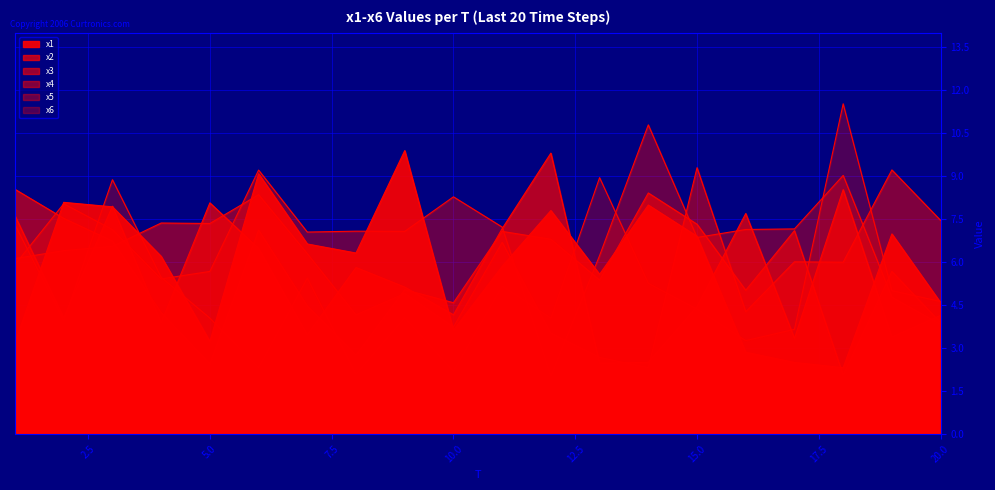

Reading left to right, transcribe all the data shown in this chart.

x1: 1=3.2	2=8.1	3=7.9	4=6.2	5=3.2	6=9.1	7=6.6	8=6.3	9=9.9	10=3.6	11=5.9	12=7.8	13=5.6	14=8.0	15=6.9	16=2.9	17=2.5	18=2.3	19=7.0	20=4.6
x2: 1=7.6	2=4.1	3=7.9	4=3.9	5=8.1	6=6.5	7=3.5	8=5.8	9=5.1	10=4.2	11=7.2	12=9.8	13=2.5	14=2.5	15=4.4	16=7.7	17=3.3	18=8.5	19=3.4	20=4.1
x3: 1=8.5	2=7.5	3=6.7	4=4.2	5=2.4	6=7.1	7=4.5	8=2.8	9=5.0	10=4.6	11=7.1	12=6.8	13=5.4	14=8.4	15=7.3	16=5.0	17=7.1	18=2.1	19=5.7	20=3.9
x4: 1=6.1	2=6.4	3=6.5	4=7.4	5=7.3	6=8.4	7=6.3	8=4.2	9=4.9	10=3.7	11=6.7	12=3.5	13=2.7	14=2.3	15=9.3	16=4.3	17=6.0	18=6.0	19=9.2	20=7.5
x5: 1=5.9	2=8.0	3=7.1	4=5.4	5=5.7	6=9.2	7=7.0	8=7.1	9=7.1	10=8.3	11=7.2	12=2.0	13=6.2	14=10.8	15=6.9	16=7.1	17=7.2	18=9.0	19=4.8	20=3.8
x6: 1=7.3	2=3.9	3=8.9	4=5.5	5=4.0	6=2.3	7=5.4	8=2.1	9=4.1	10=2.2	11=5.2	12=4.0	13=8.9	14=5.3	15=4.4	16=3.3	17=3.7	18=11.5	19=5.0	20=4.6